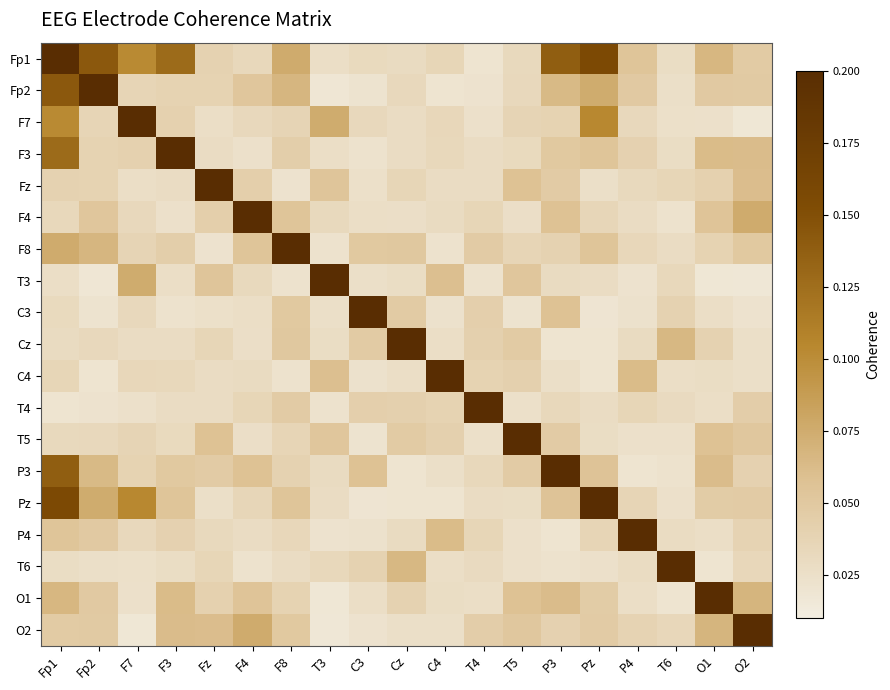

What is the total value across all series at C4?

1.6